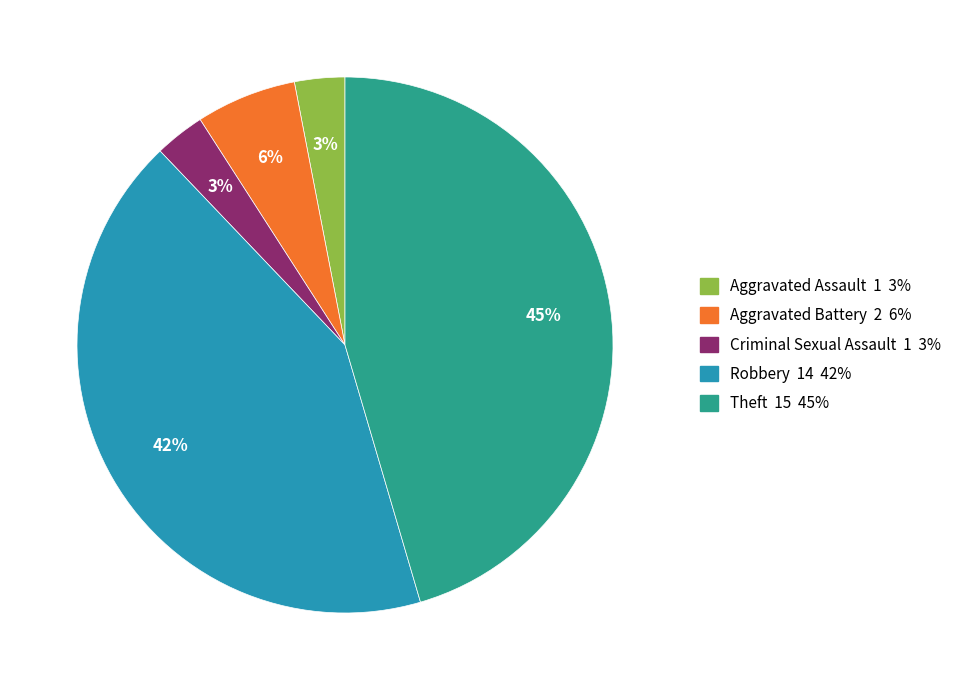

Which category has the biggest portion of the pie?

Theft